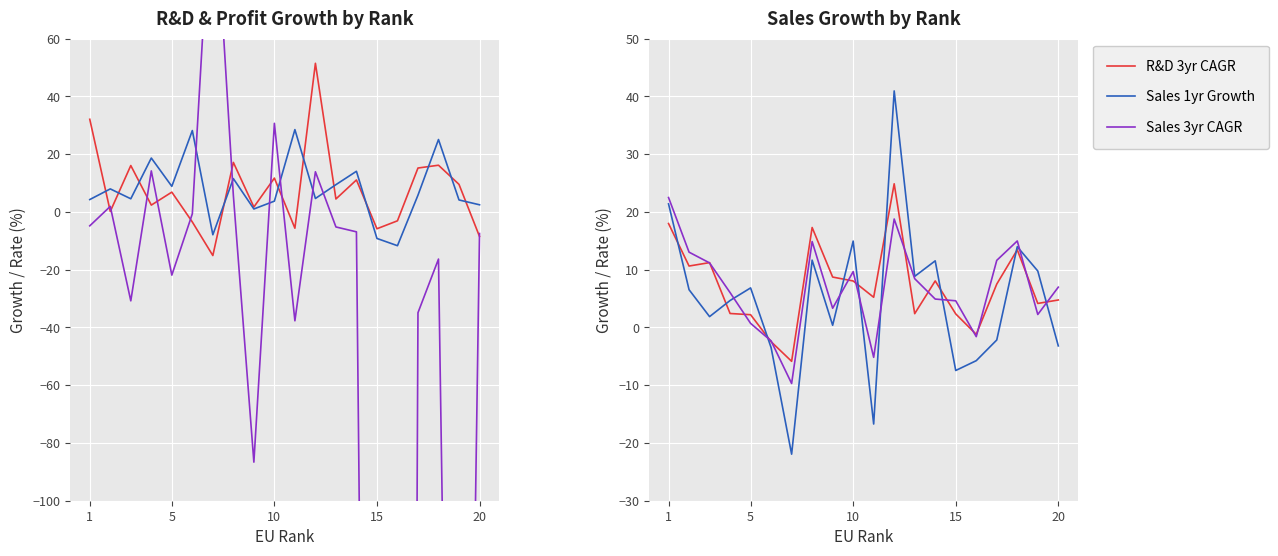

Which series has the largest range (max minus min)?

Profits 1yr Growth